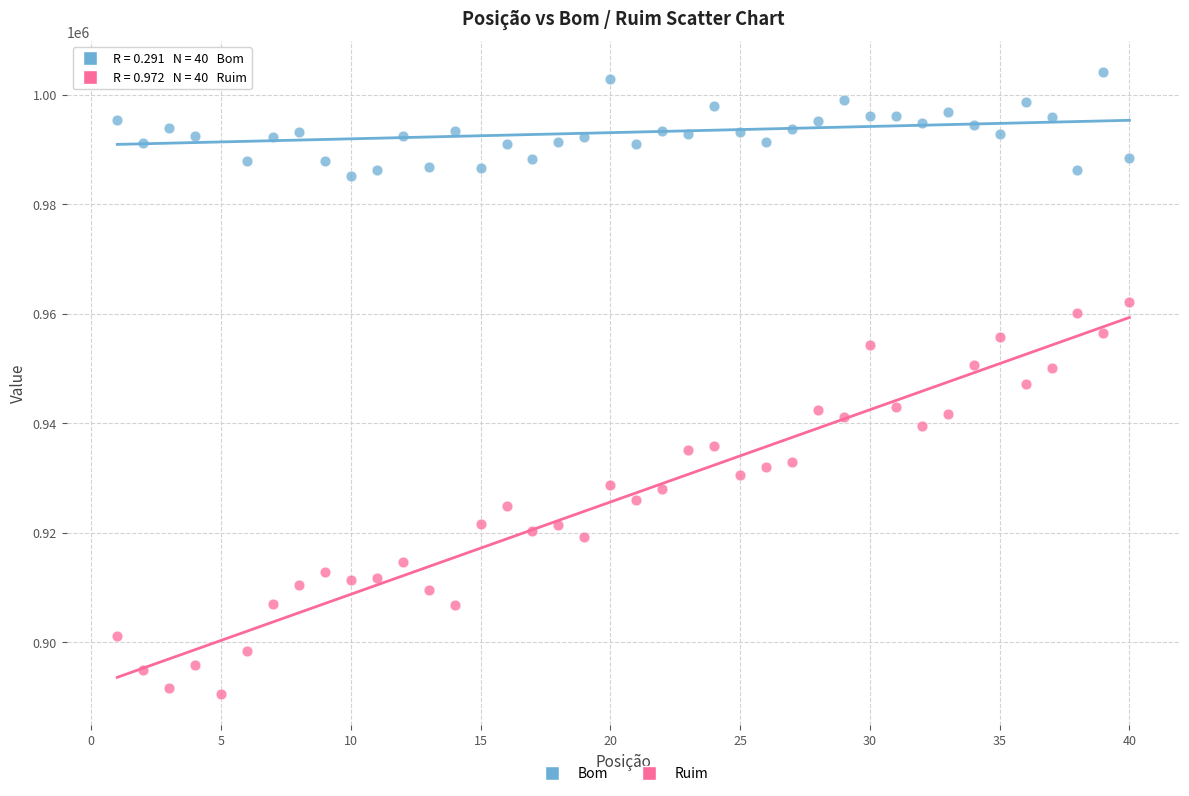

Which series contains the highest Y value?

Bom